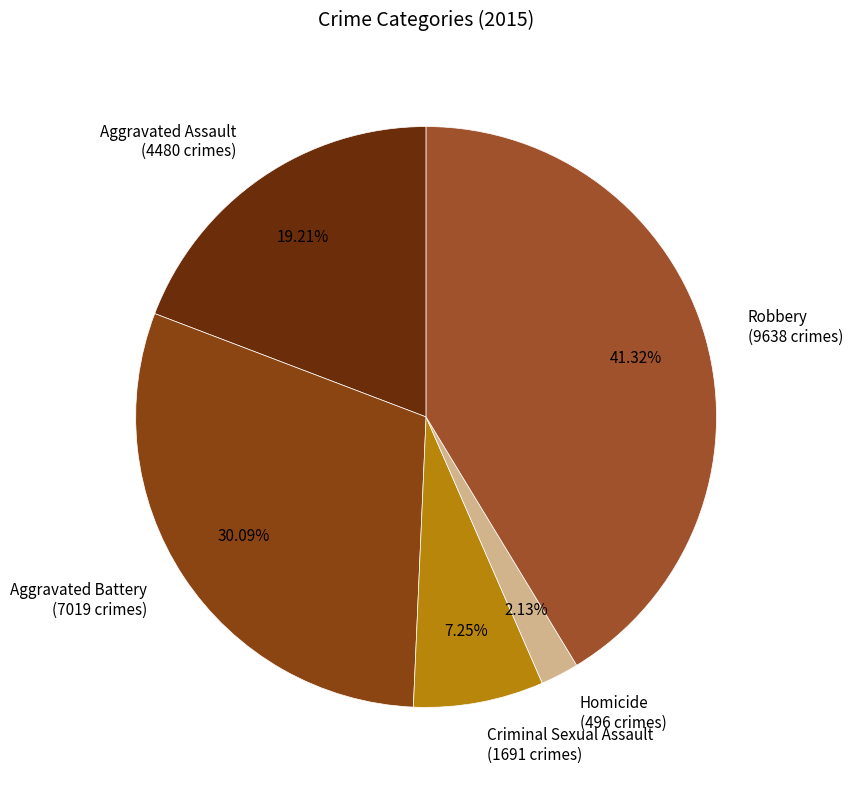

How many segments does this pie chart have?

5